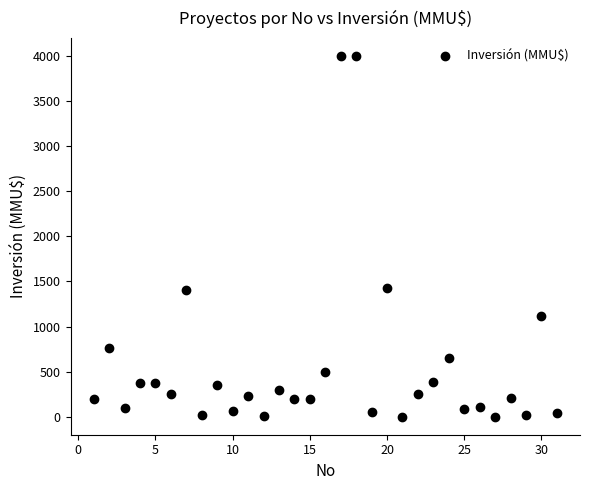

What is the range of X values (max minus min)?

30